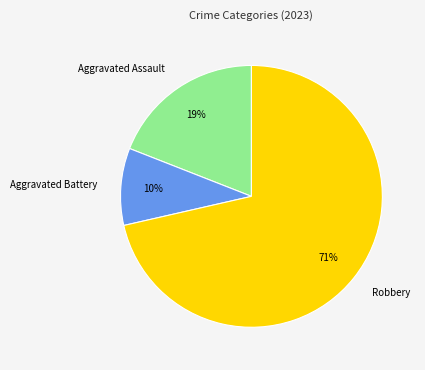

Do Aggravated Assault and Aggravated Battery together represent more than half of the pie?

No